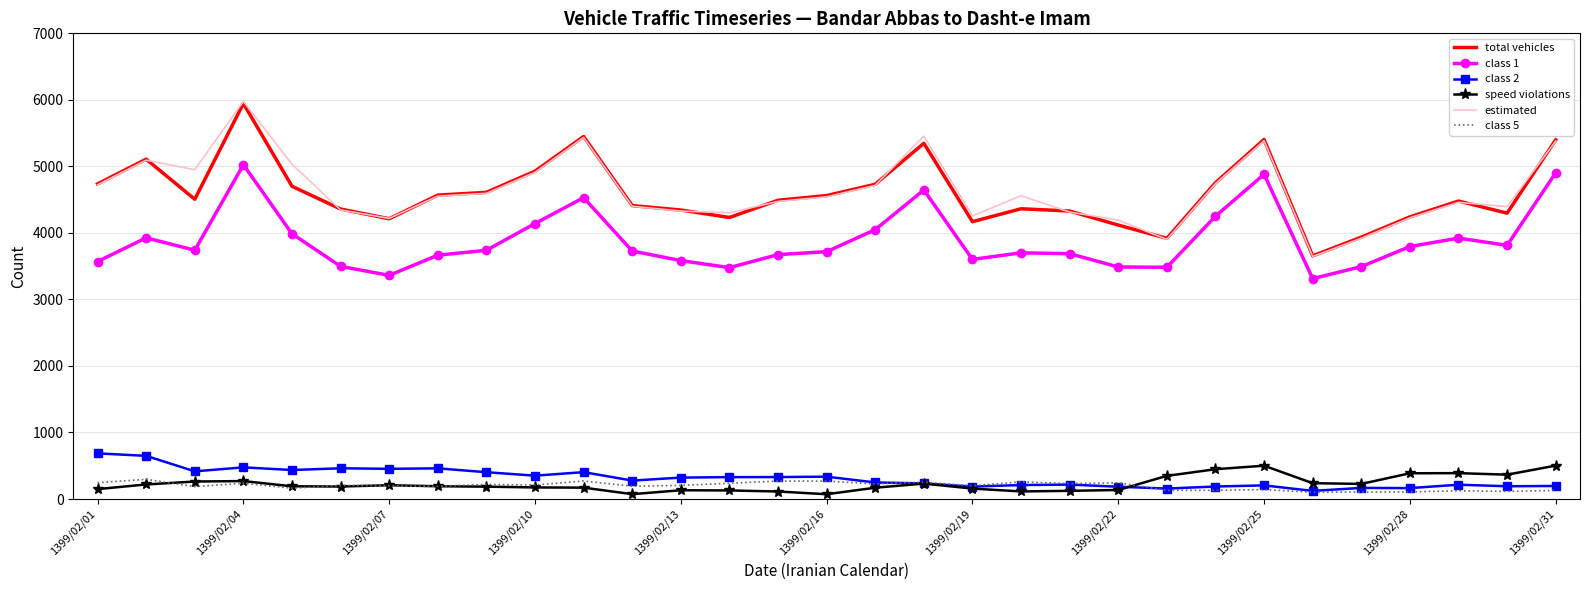

What is the lowest value of the total vehicles series?

3655